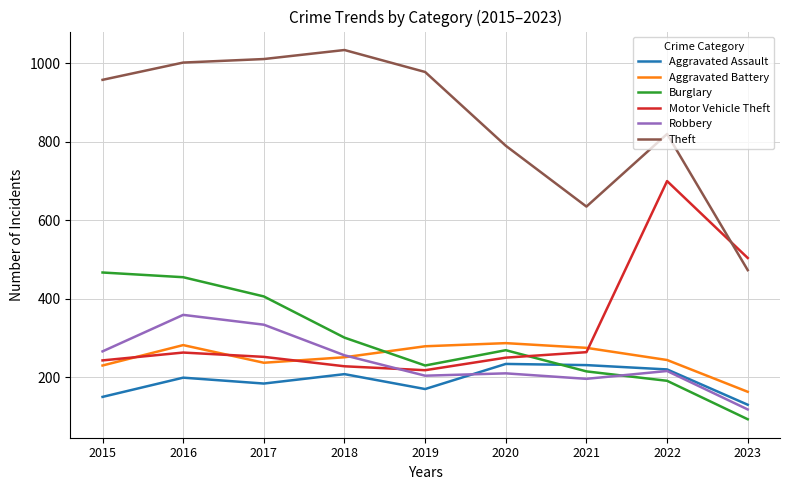

Between 2015 and 2021, which series saw the biggest shift?

Theft